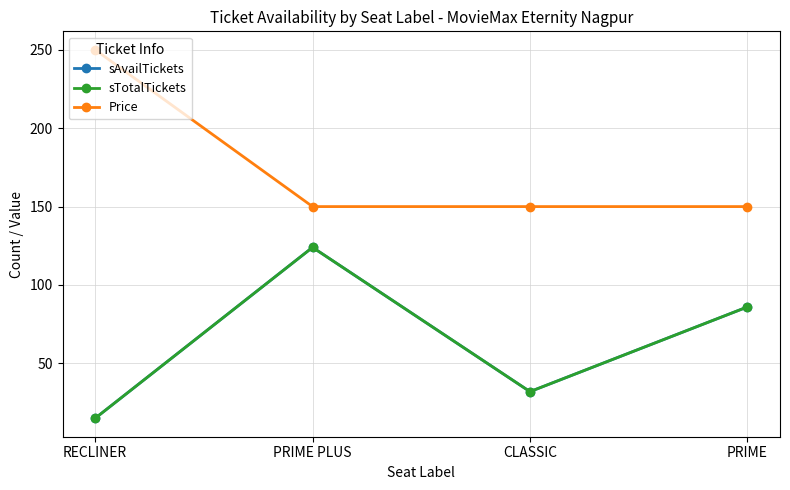

Does the chart have visible grid lines?

Yes